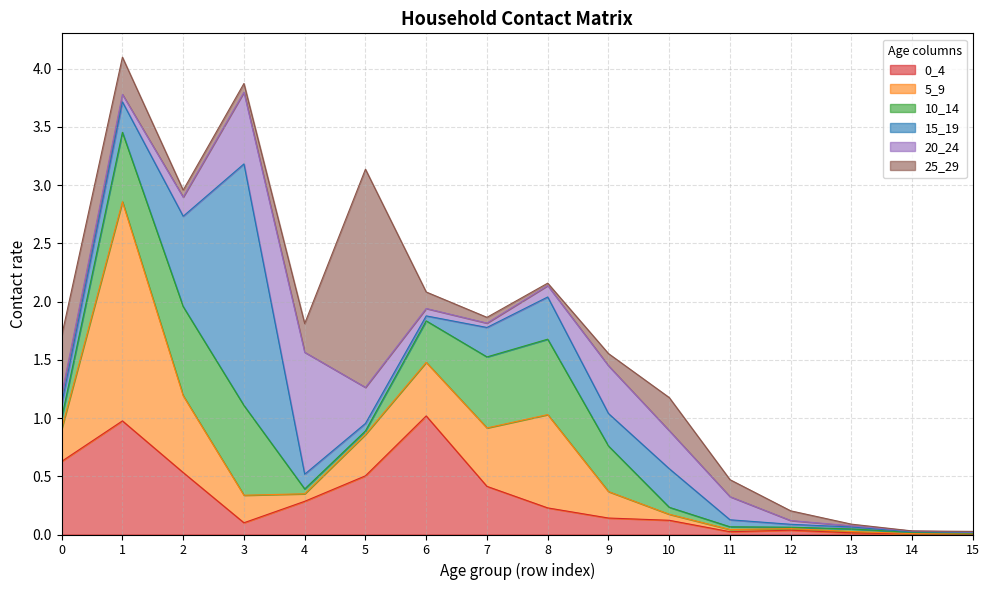

Reading right to left, extract all data points from this chart.

0_4: 0.0	0.0	0.0	0.0	0.0	0.1	0.1	0.2	0.4	1.0	0.5	0.3	0.1	0.5	1.0	0.6
5_9: 0.0	0.0	0.0	0.0	0.0	0.1	0.2	0.8	0.5	0.5	0.4	0.1	0.2	0.7	1.9	0.3
10_14: 0.0	0.0	0.0	0.0	0.0	0.1	0.4	0.6	0.6	0.4	0.0	0.0	0.8	0.8	0.6	0.1
15_19: 0.0	0.0	0.0	0.0	0.1	0.3	0.3	0.4	0.3	0.0	0.1	0.1	2.1	0.8	0.3	0.1
20_24: 0.0	0.0	0.0	0.0	0.2	0.3	0.4	0.1	0.0	0.1	0.3	1.0	0.6	0.2	0.1	0.1
25_29: 0.0	0.0	0.0	0.1	0.1	0.3	0.1	0.0	0.0	0.1	1.9	0.2	0.1	0.1	0.3	0.5